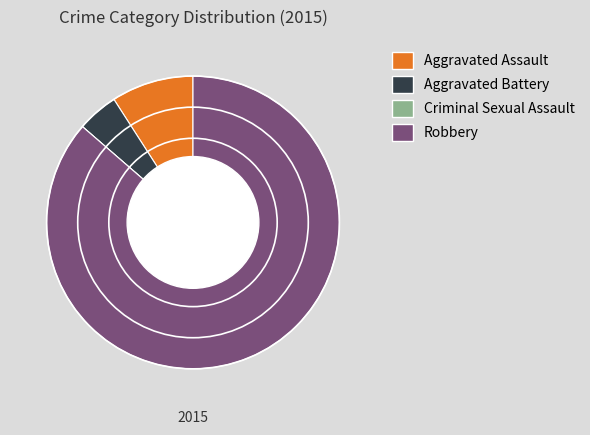

What is the largest slice in the pie chart?

Robbery